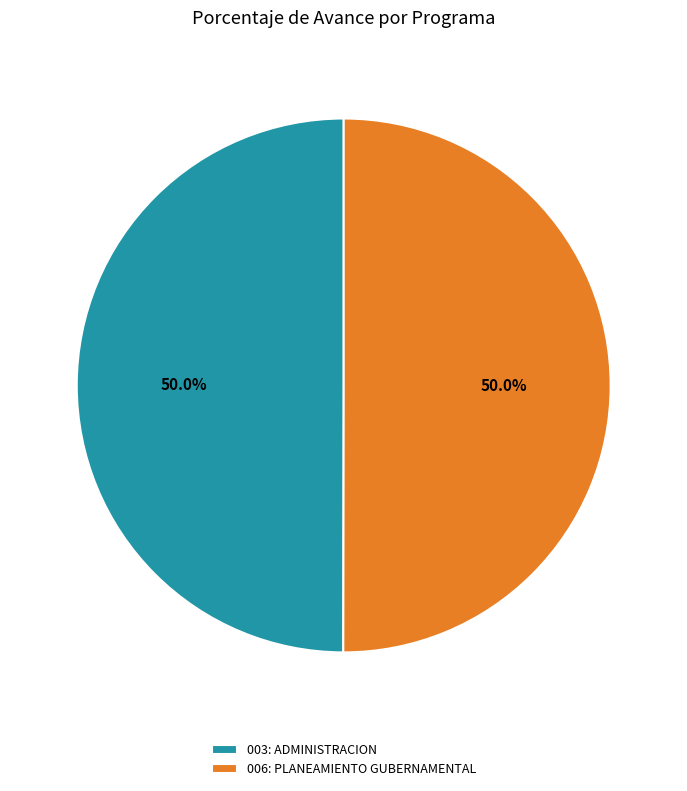

Is the sum of 003: ADMINISTRACION and 006: PLANEAMIENTO GUBERNAMENTAL greater than half?

Yes